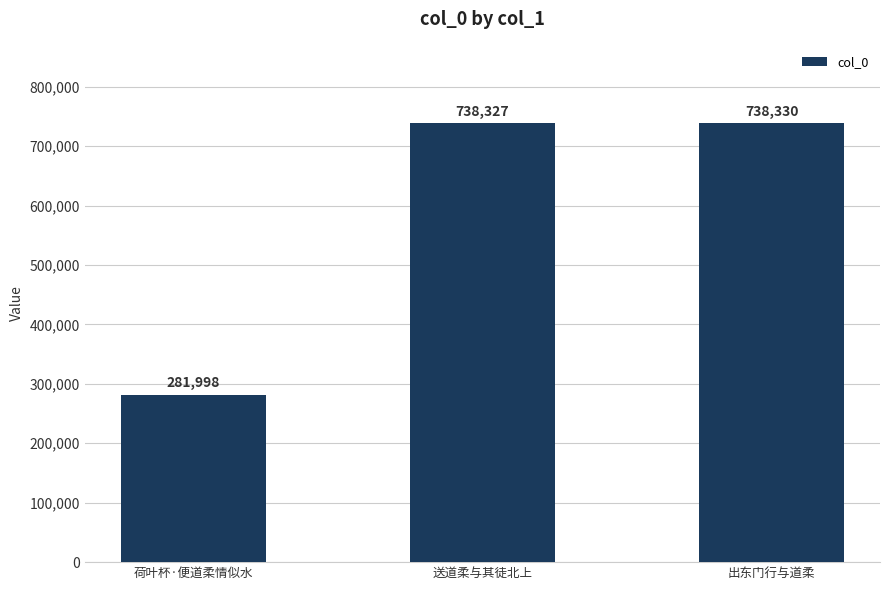

Approximately how many times larger is the value at 送道柔与其徒北上 compared to 出东门行与道柔?

1.0